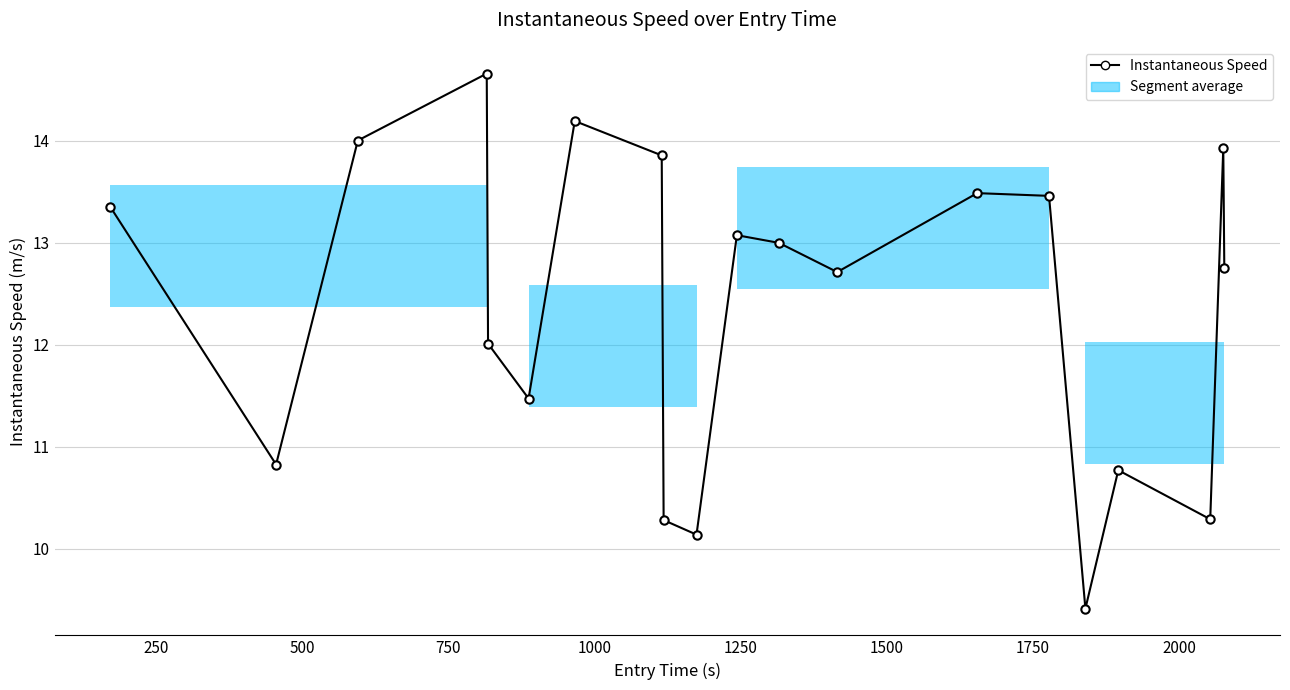

What is the value of the 17th point from the left?

10.8